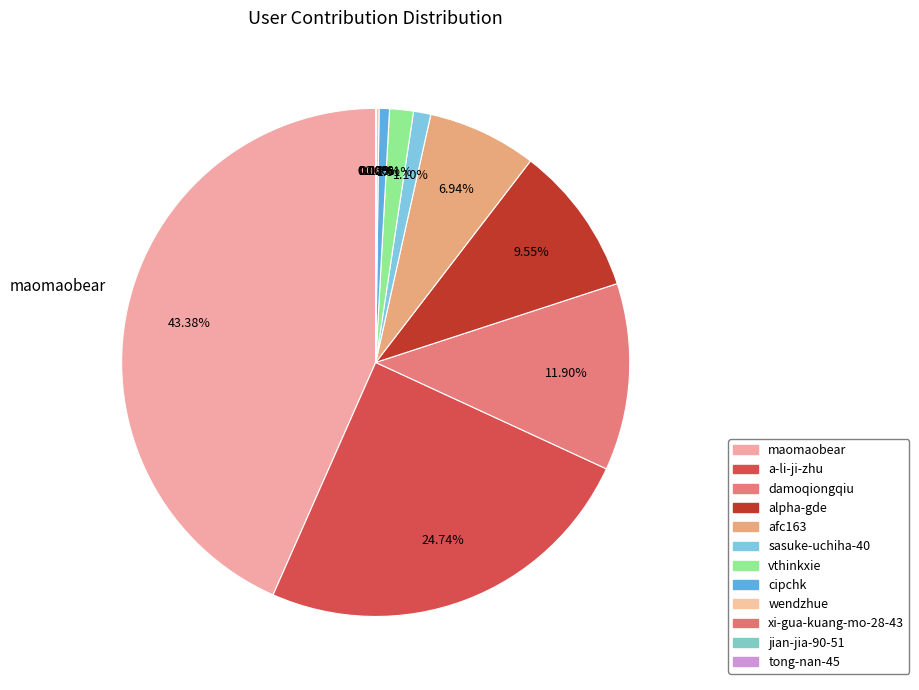

Count the number of slices in the pie.

12